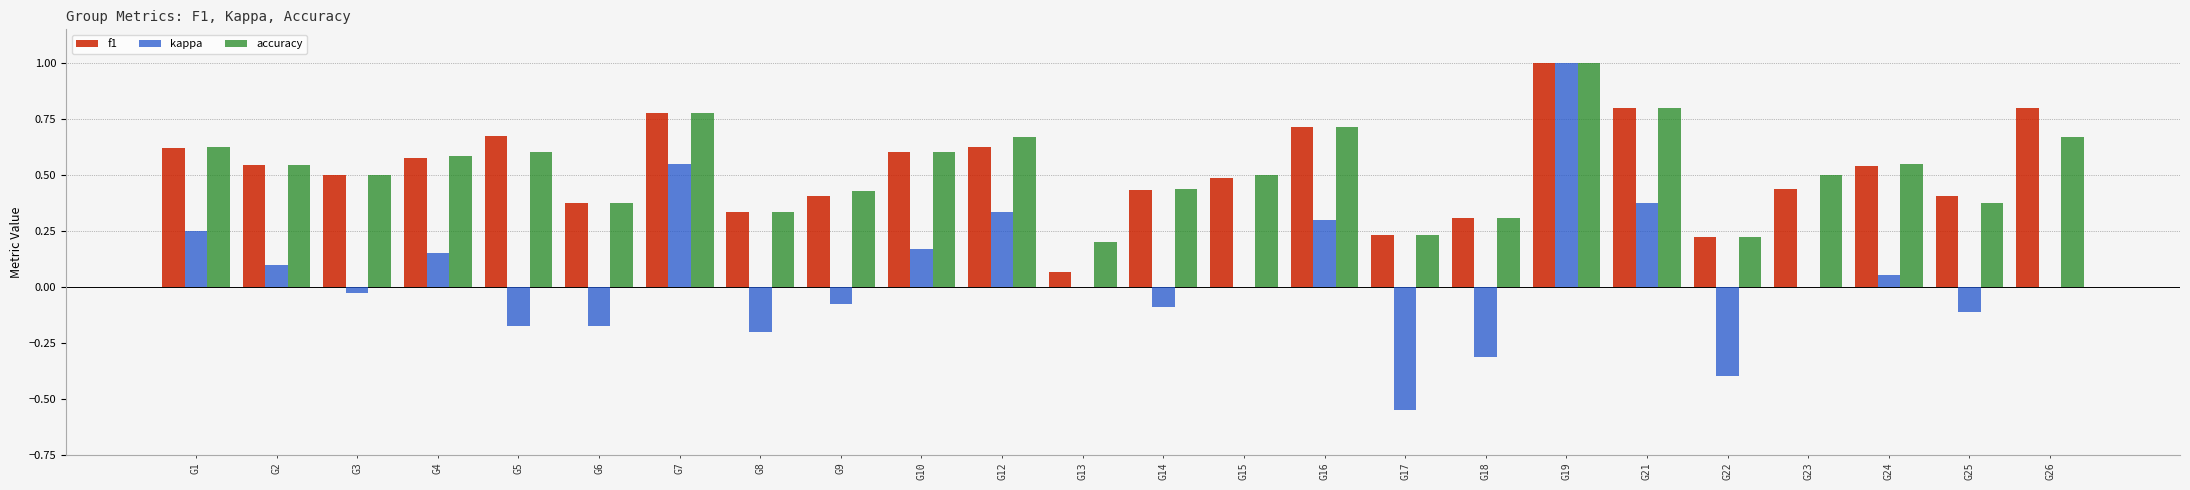

The accuracy series shows 0.2 at G13. True or false?

True